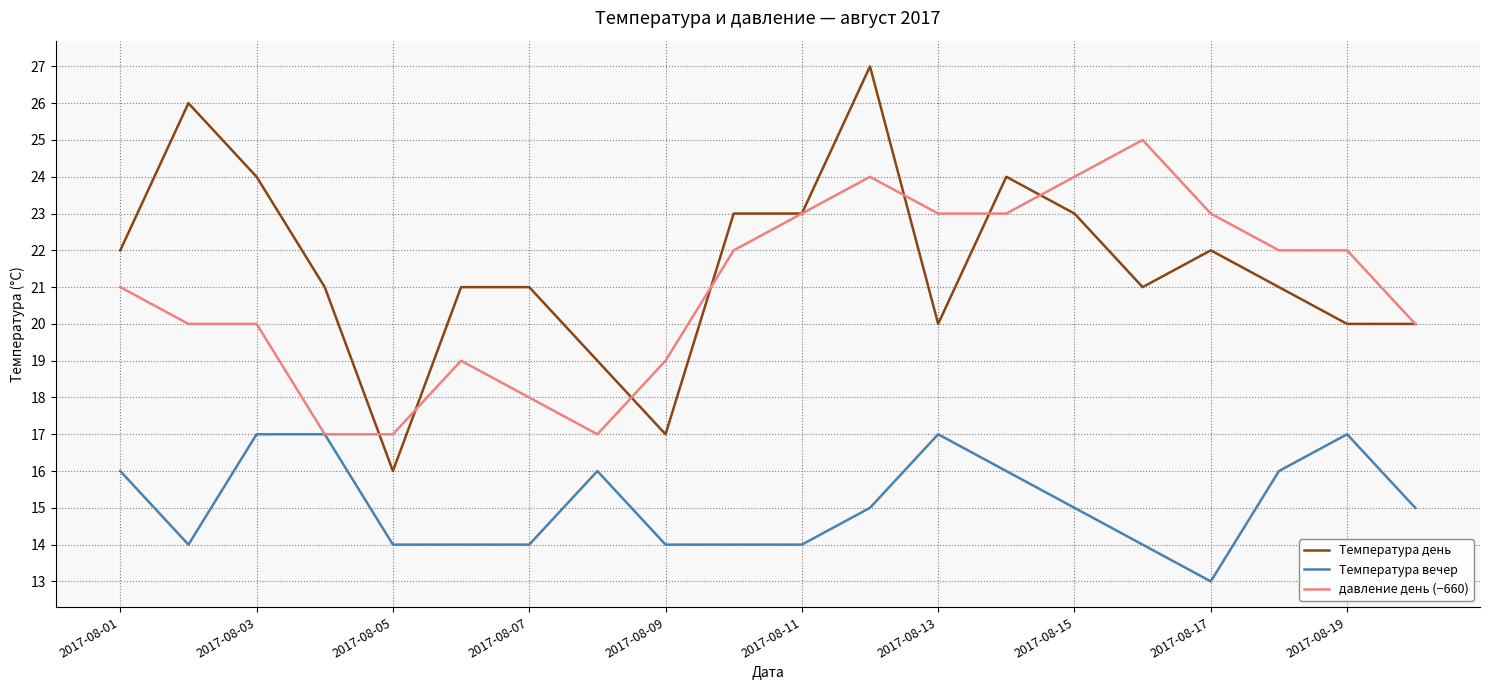

True or false: Температура вечер and Температура день intersect in this chart.

False